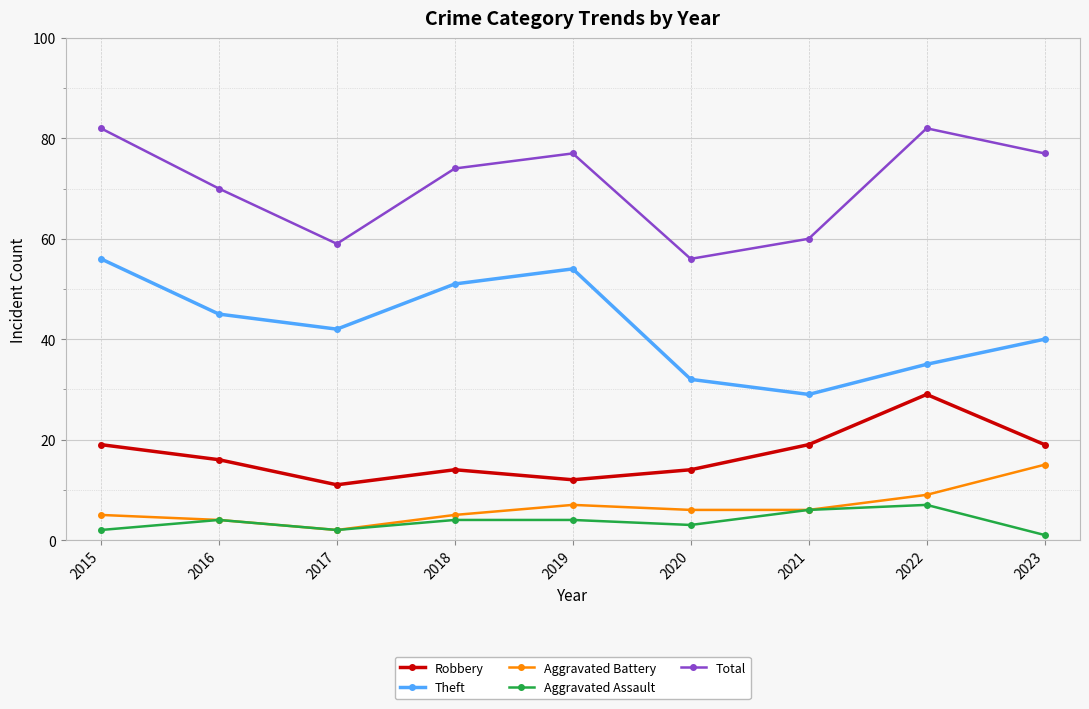

Where does the Total series first go above 74?

2015